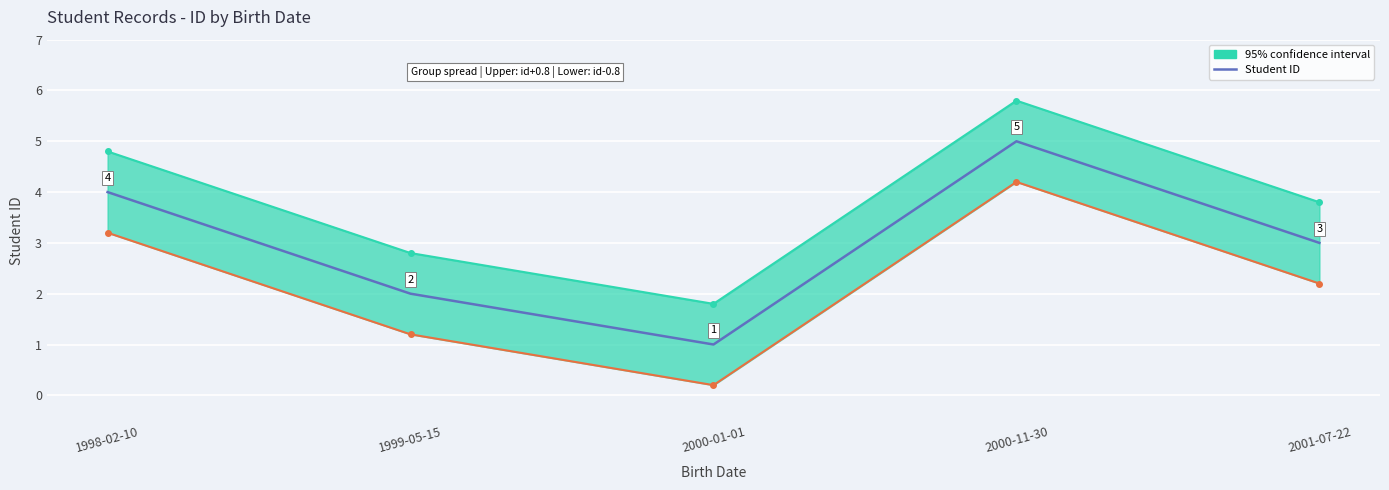

Is it true that the value at 1998-02-10 is 4?

True